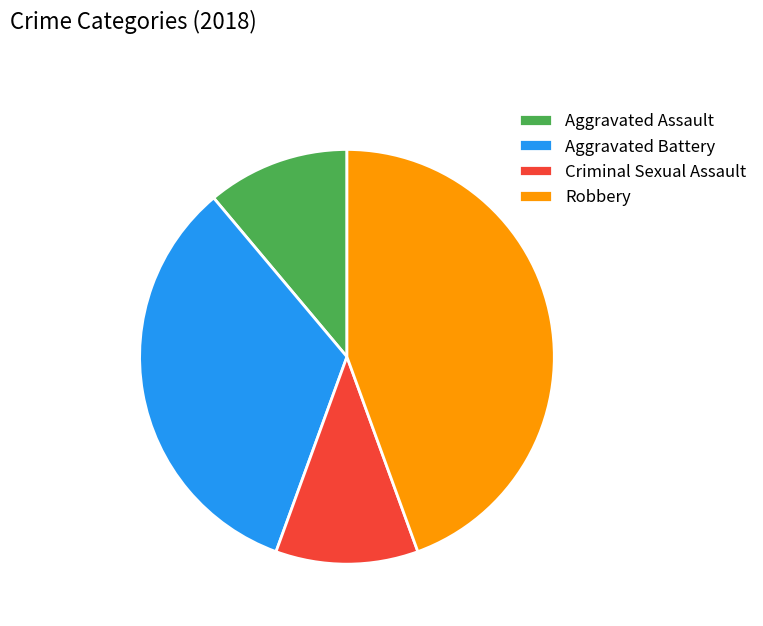

Approximately how many times larger is the value at Aggravated Battery compared to Aggravated Assault?

3.0